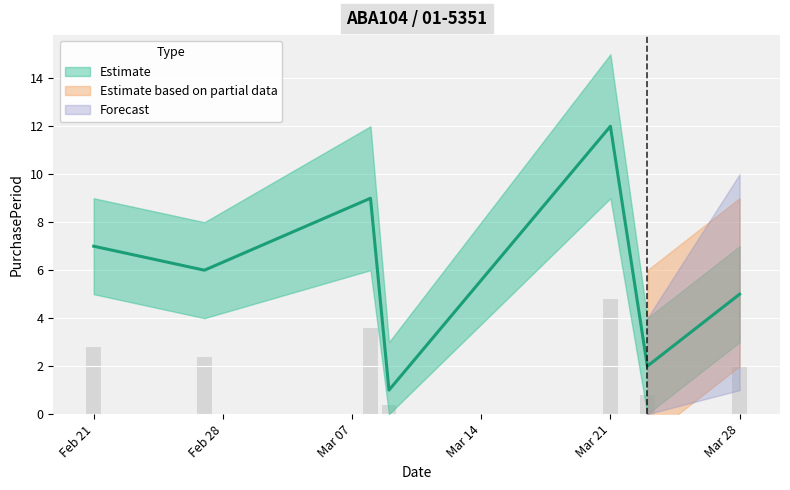

At which label does upper_band reach its peak?

Mar 21